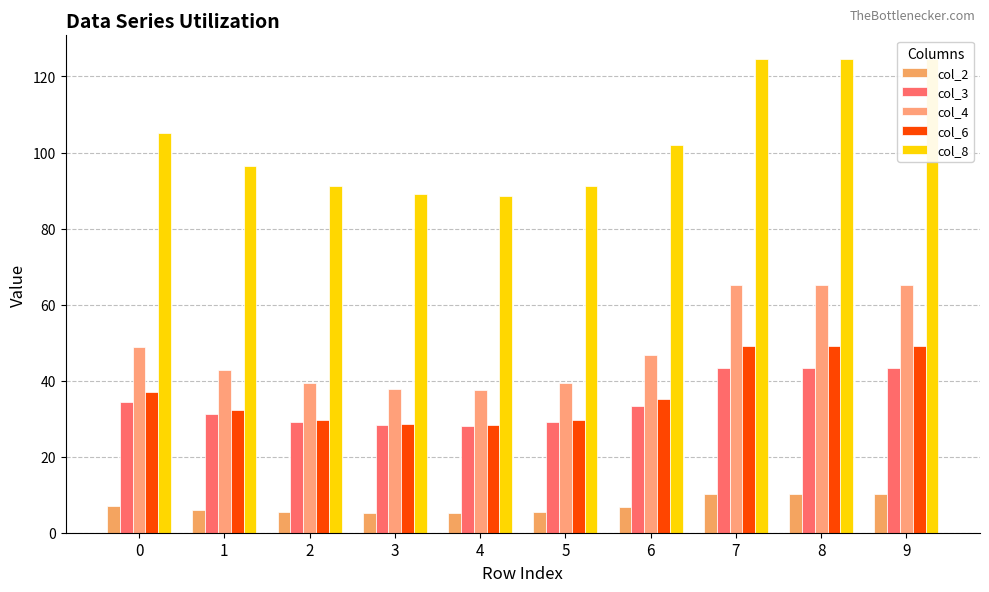

Does the chart contain stacked bars?

No